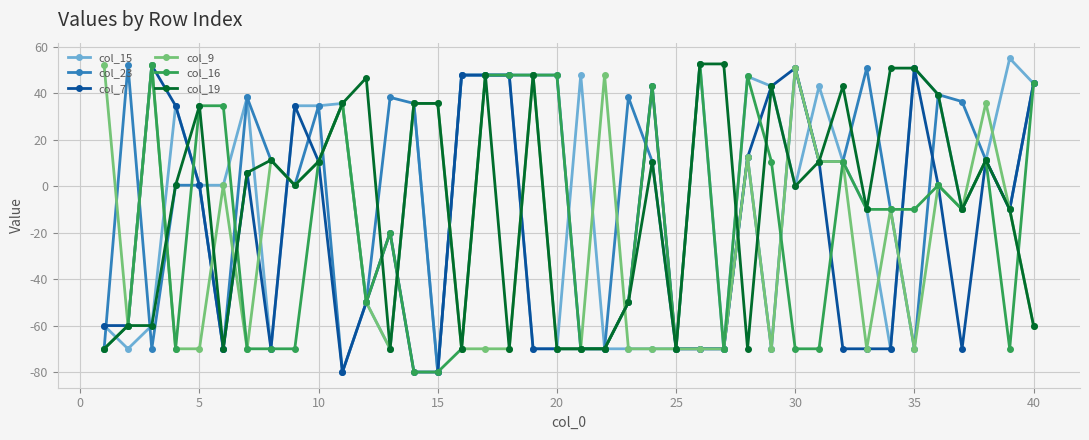

What is the value of the col_9 point at the 2nd from the left?

-60.0